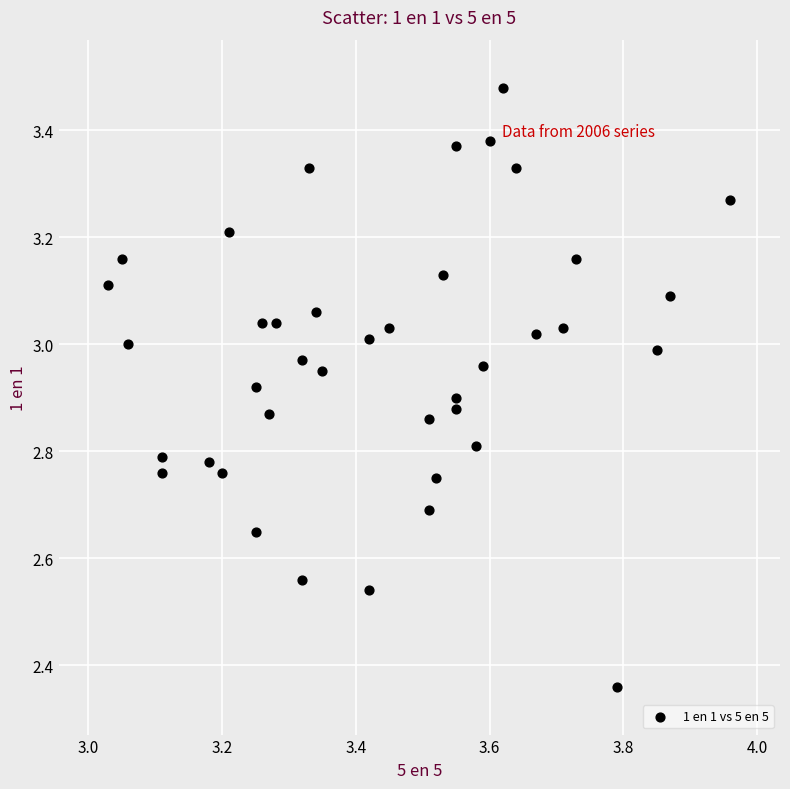

What is the range of X values (max minus min)?

0.9